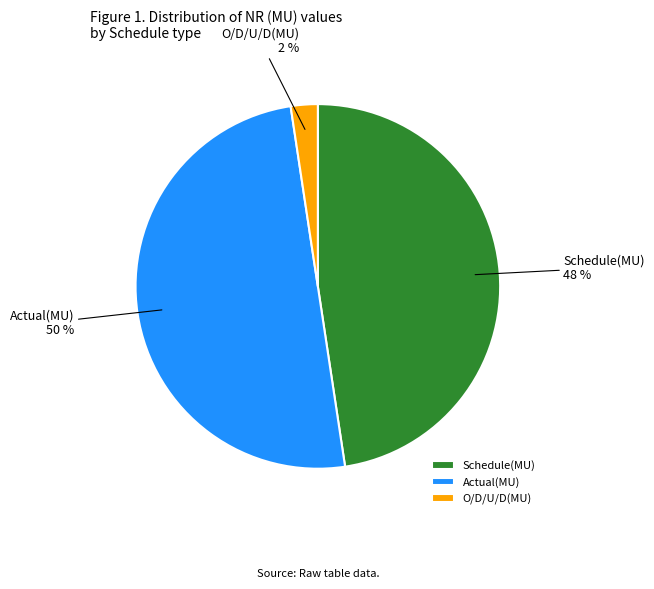

Does O/D/U/D(MU) represent more than half of the total?

No